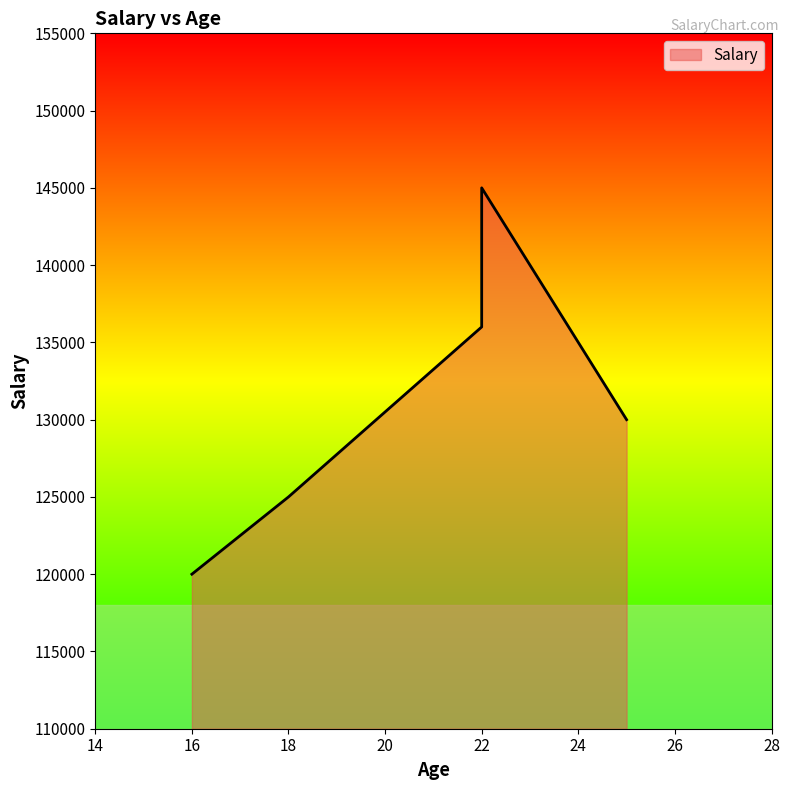

Which category has the highest value across all series?

22